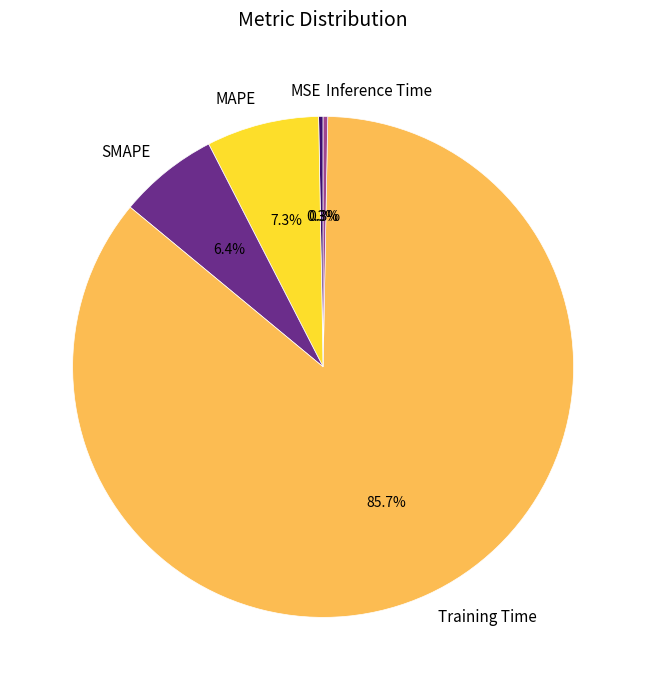

Combined, do MSE and SMAPE account for over 50%?

No